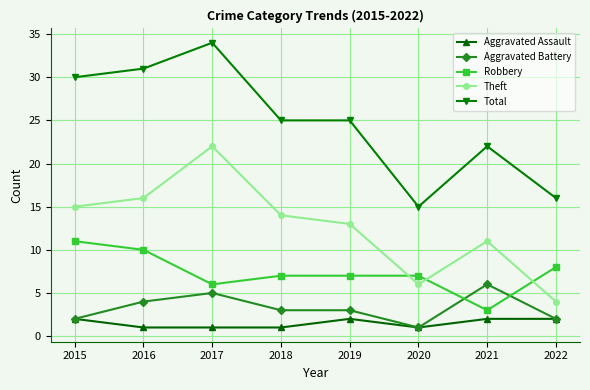

Is the value of Aggravated Assault at 2018 greater than the value of Aggravated Battery at 2022?

No